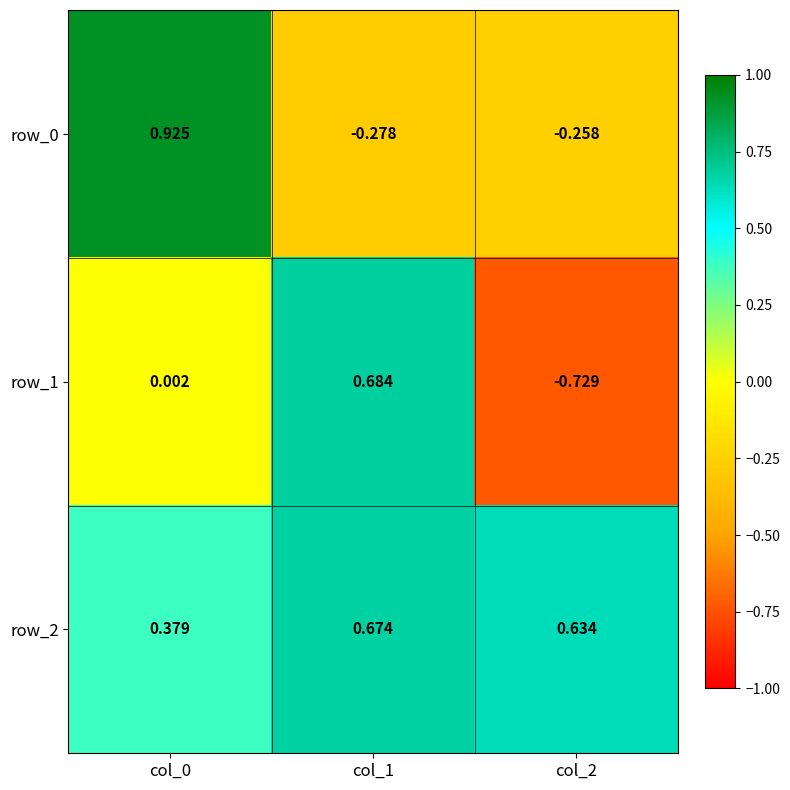

Which series has the widest spread of values?

row_1